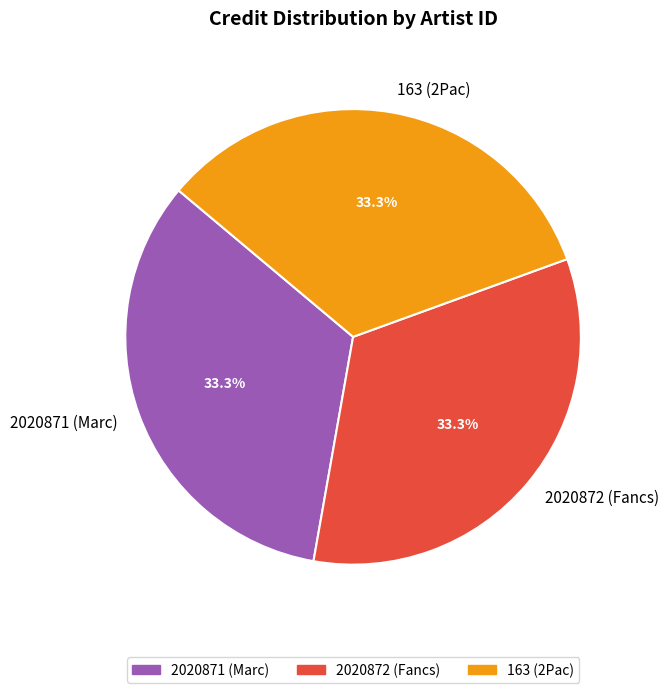

What is the ratio of the value at 2020871 (Marc) to the value at 2020872 (Fancs)?

1.0